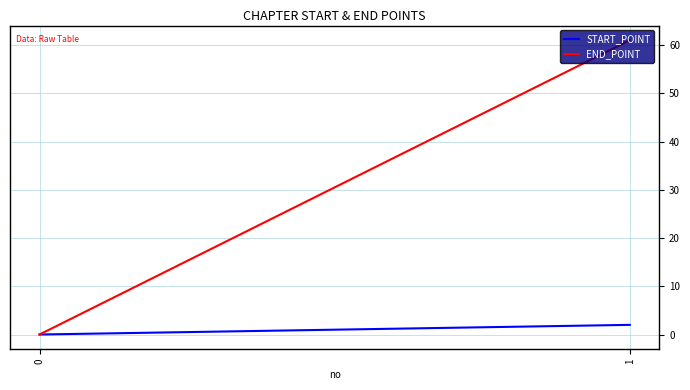

Reading right to left, extract all data points from this chart.

START_POINT: 2	0
END_POINT: 61	0